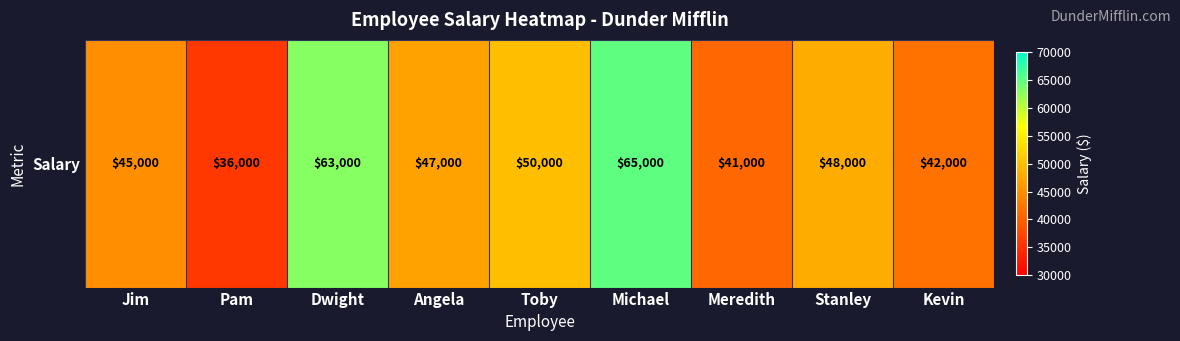

List the labels in order of value, smallest first.

Pam, Meredith, Kevin, Jim, Angela, Stanley, Toby, Dwight, Michael